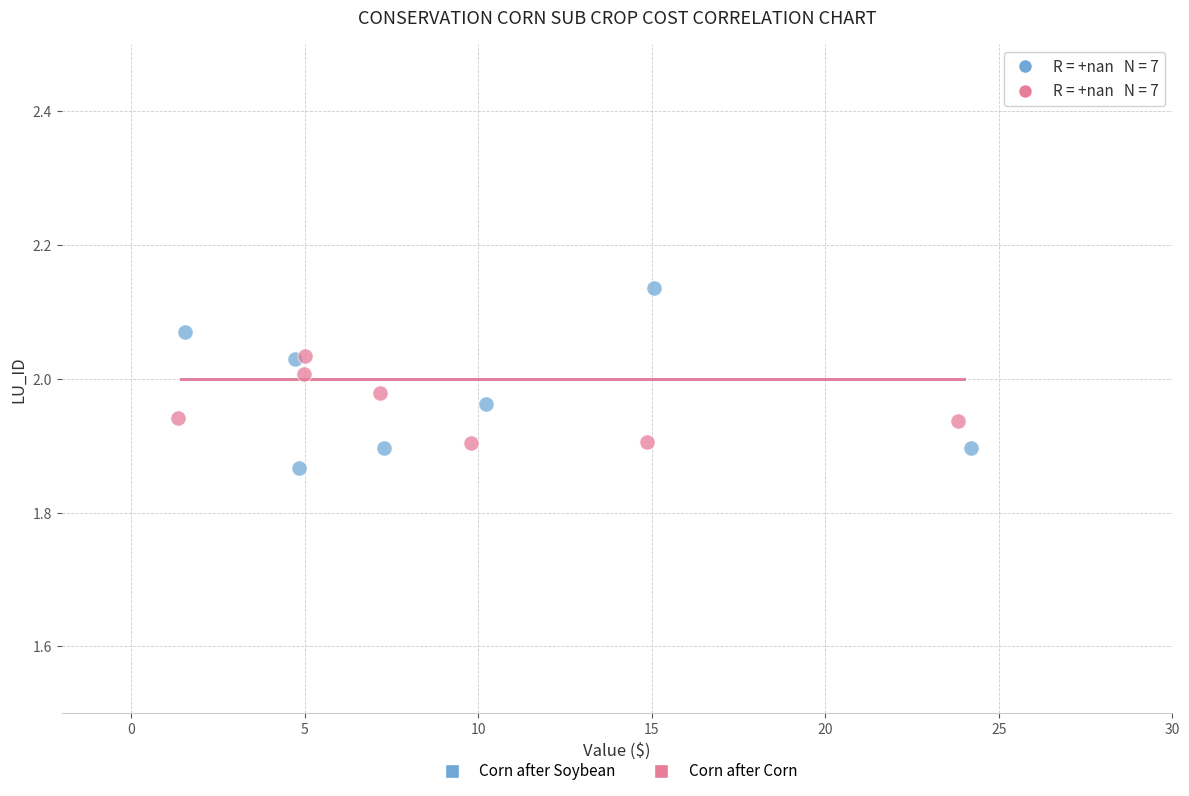

What are all the series names shown in the legend?

Corn after Soybean, Corn after Corn